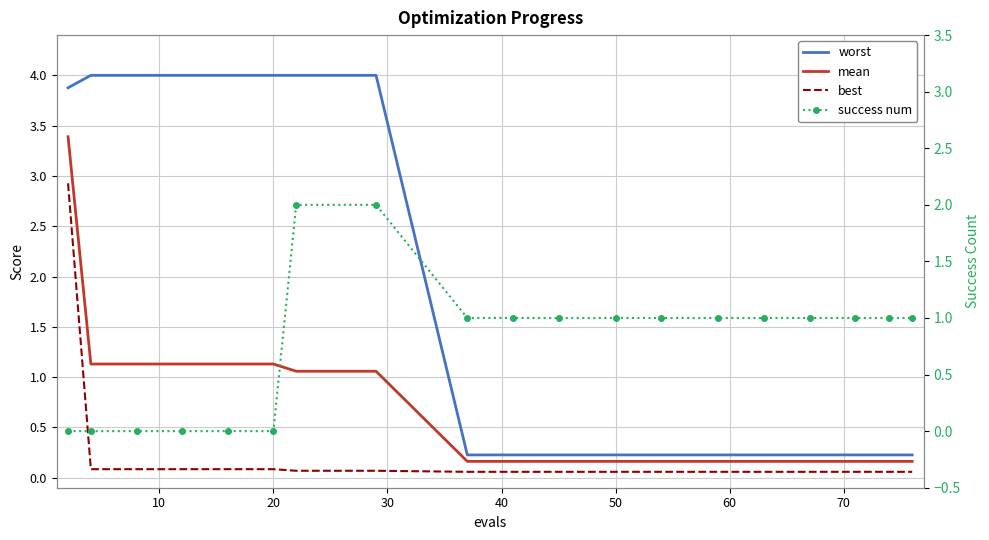

Reading right to left, what are all the values shown in this chart?

worst: 0.2	0.2	0.2	0.2	0.2	0.2	0.2	0.2	0.2	0.2	0.2	4.0	4.0	4.0	4.0	4.0	4.0	4.0	3.9
mean: 0.2	0.2	0.2	0.2	0.2	0.2	0.2	0.2	0.2	0.2	0.2	1.1	1.1	1.1	1.1	1.1	1.1	1.1	3.4
best: 0.1	0.1	0.1	0.1	0.1	0.1	0.1	0.1	0.1	0.1	0.1	0.1	0.1	0.1	0.1	0.1	0.1	0.1	2.9
success num: 1.0	1.0	1.0	1.0	1.0	1.0	1.0	1.0	1.0	1.0	1.0	2.0	2.0	0.0	0.0	0.0	0.0	0.0	0.0